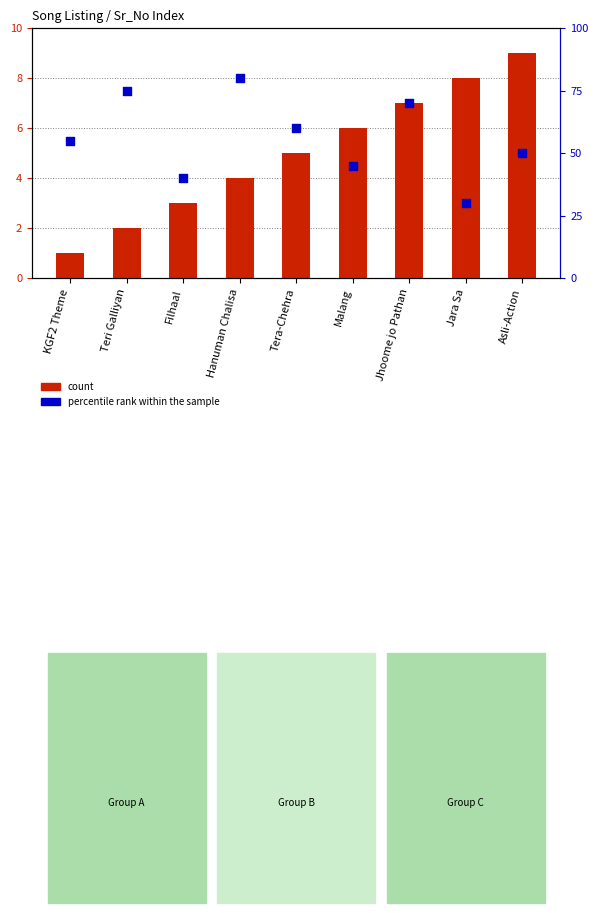

What is the total value across all series at Malang?

51